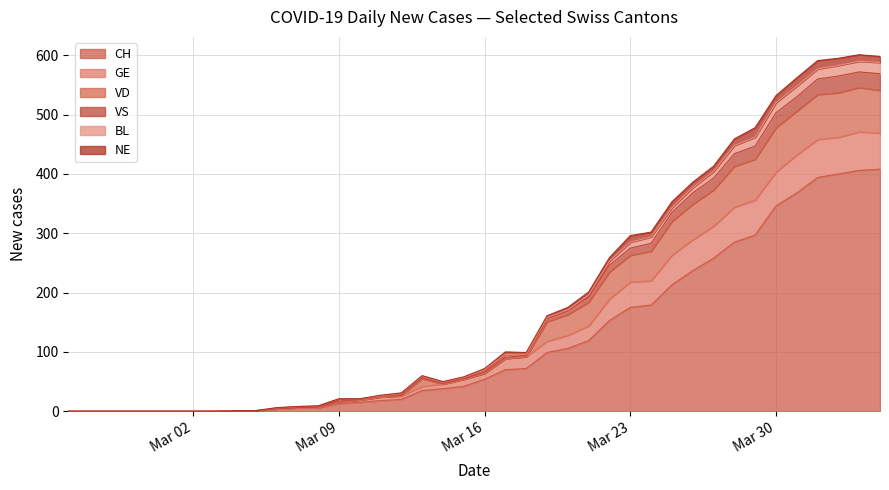

The CH series shows 175 at Mar 23. True or false?

True